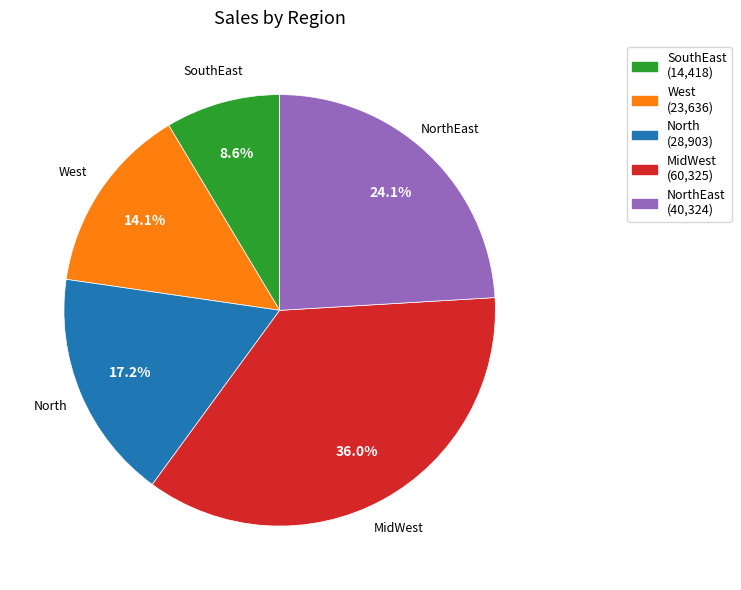

Does any single category account for the majority?

No